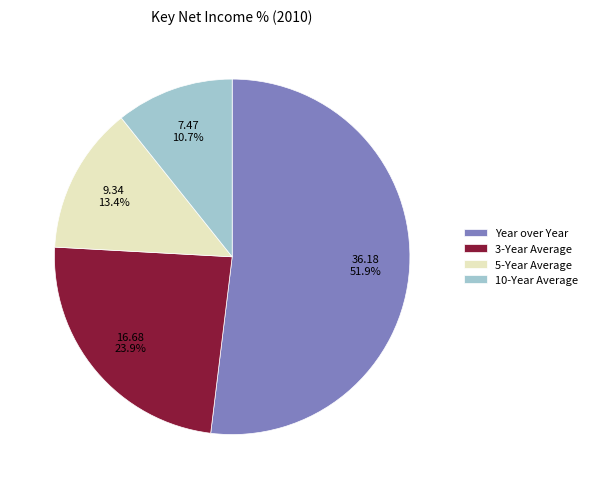

How many slices are in this pie chart?

4